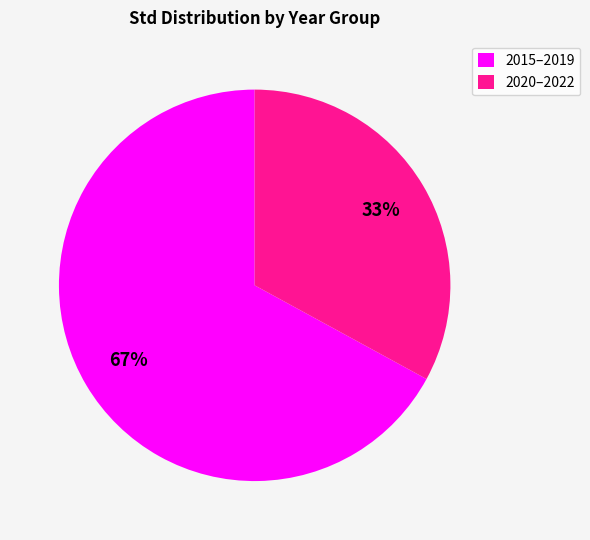

How many segments does this pie chart have?

2